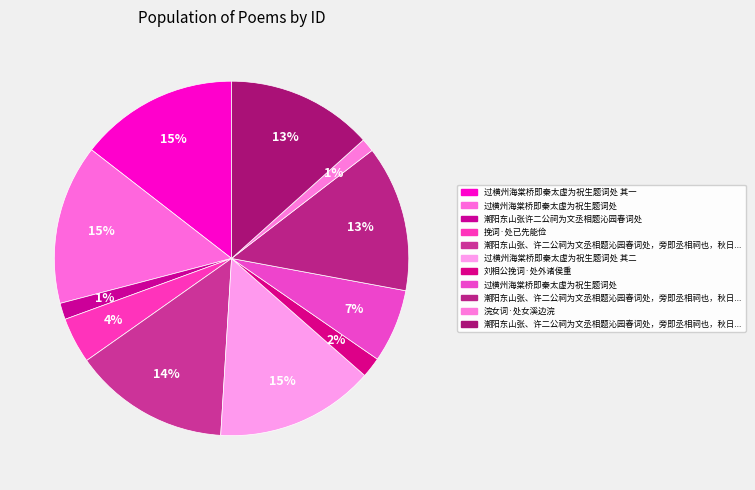

How many segments does this pie chart have?

11